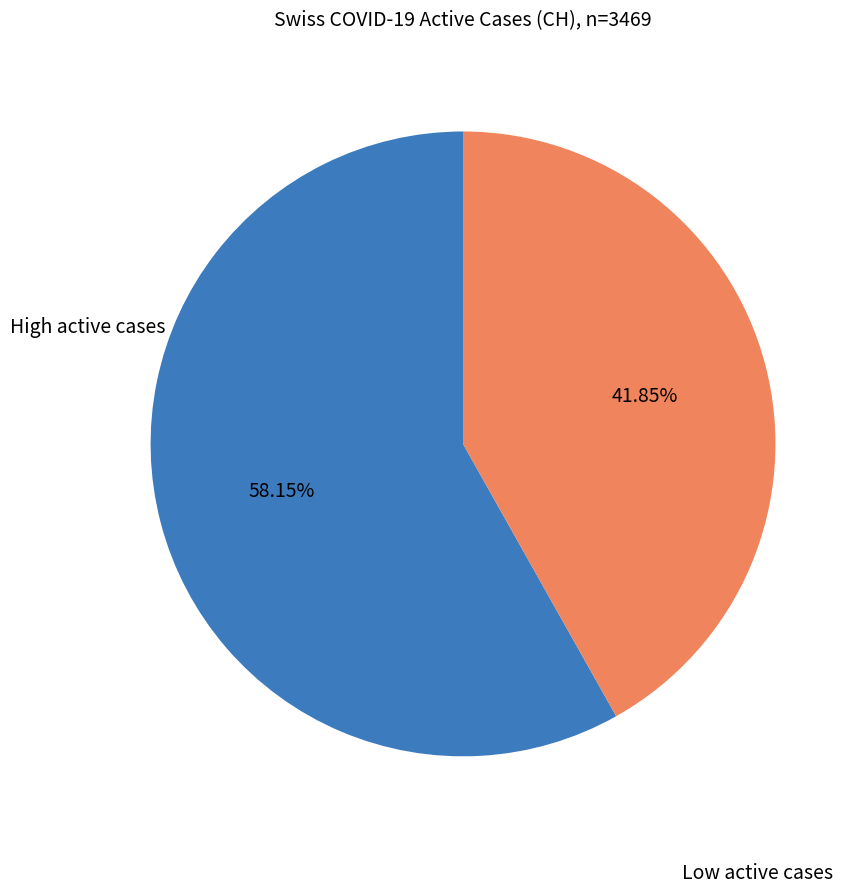

Is there any slice that represents more than half of the pie?

Yes